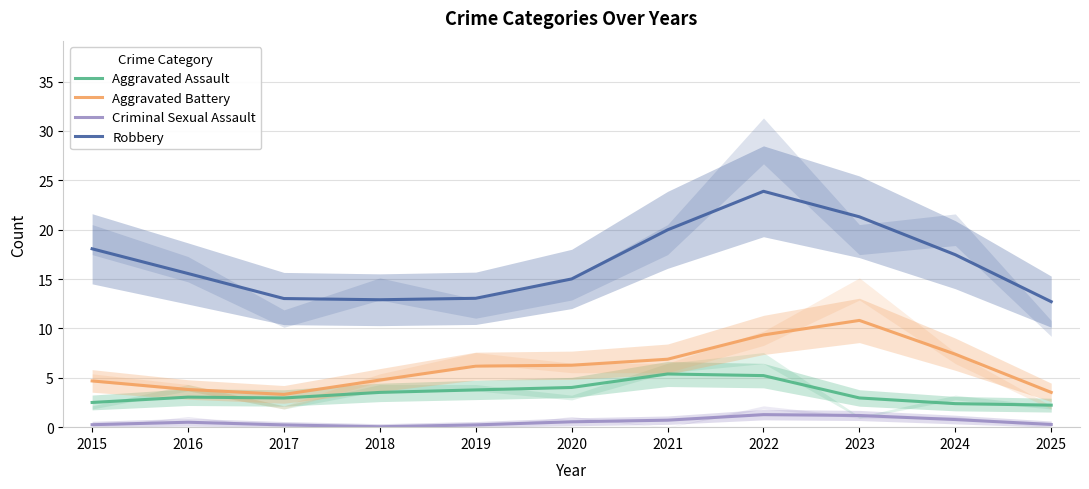

Rank the series by their maximum value, from highest to lowest.

Robbery, Aggravated Battery, Aggravated Assault, Criminal Sexual Assault